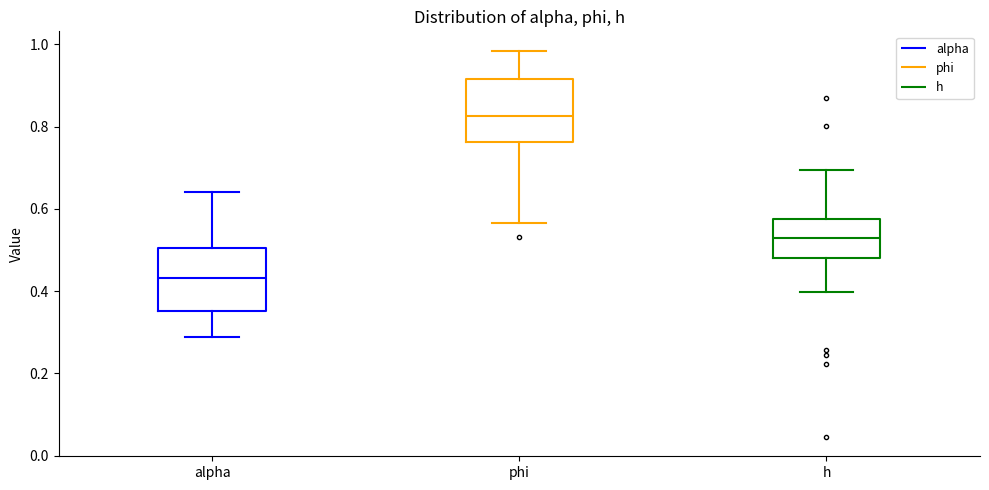

Which box has the highest median line?

phi